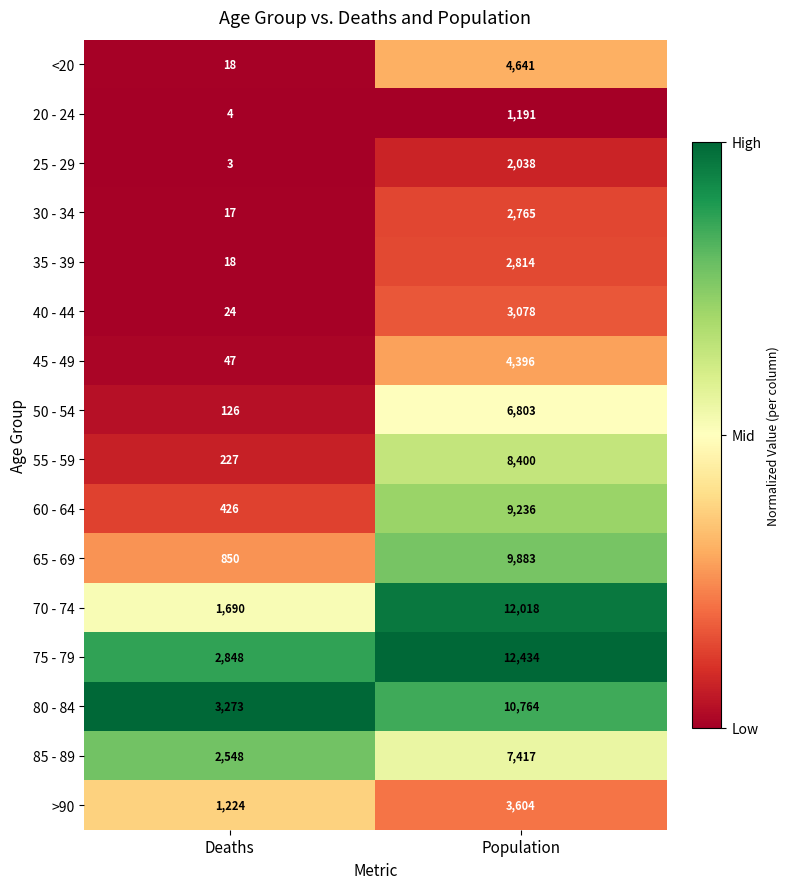

What is the difference between the highest and lowest values at Deaths?

3270